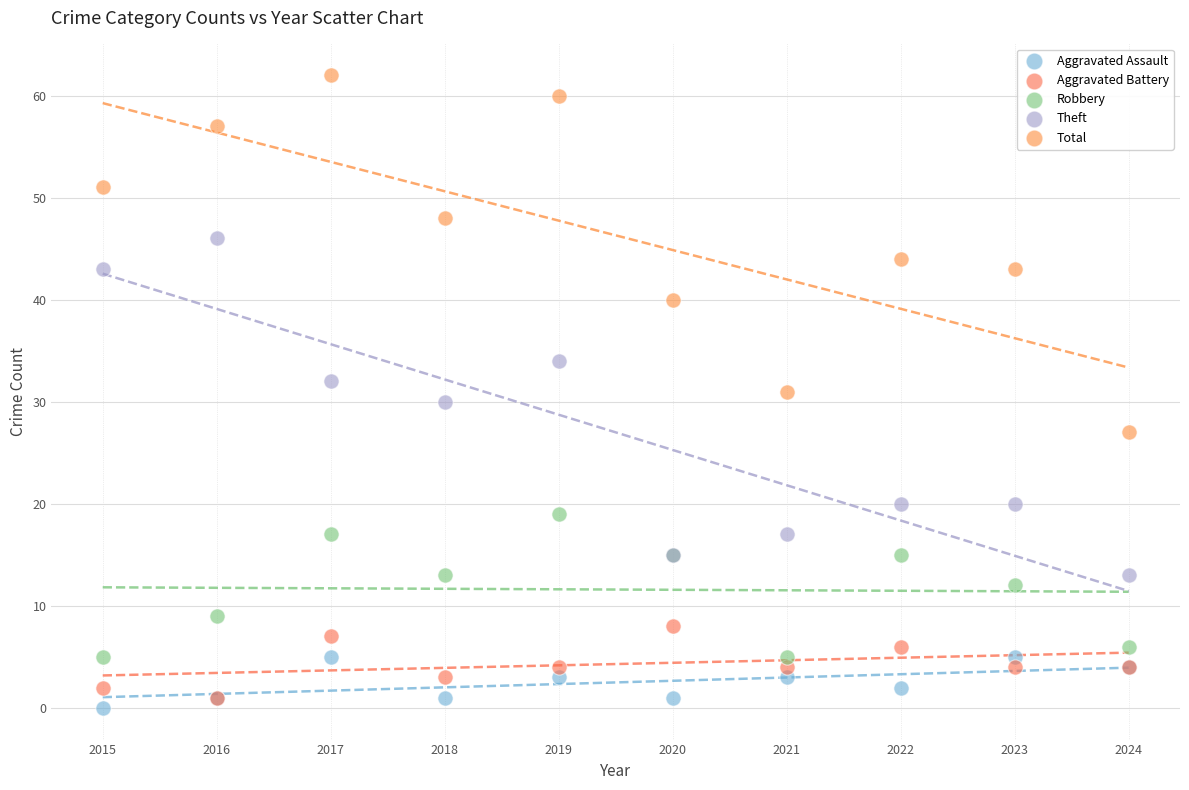

What are all the series names shown in the legend?

Aggravated Assault, Aggravated Battery, Robbery, Theft, Total